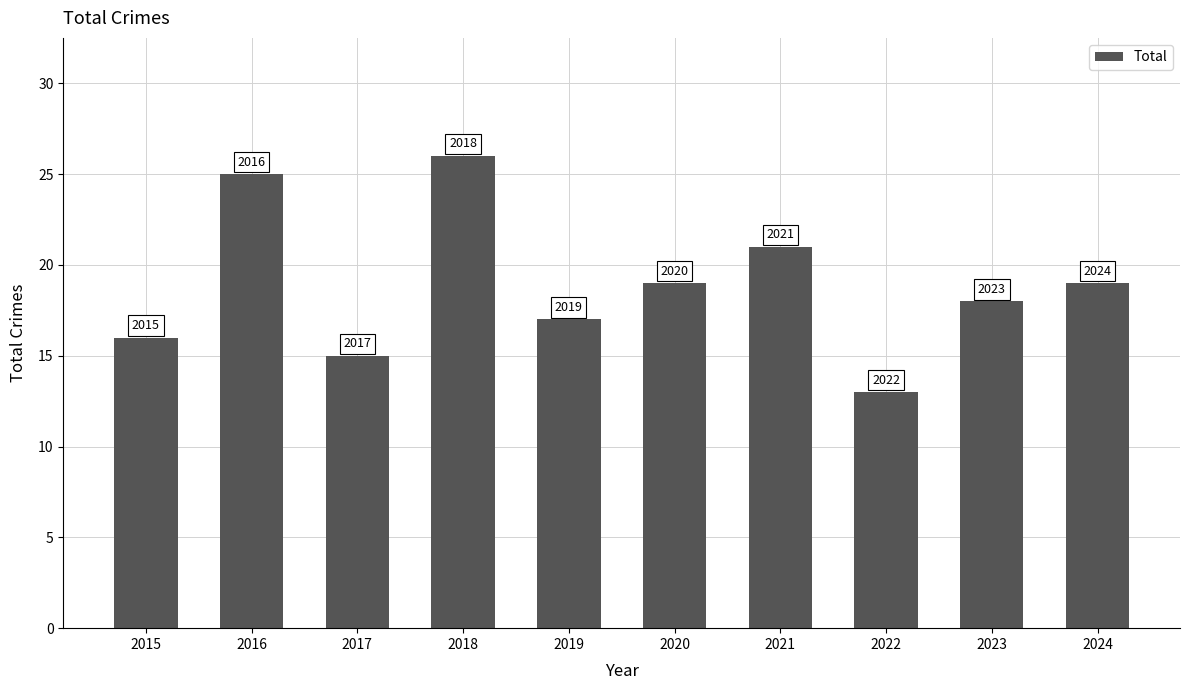

How many bars are there in total?

10